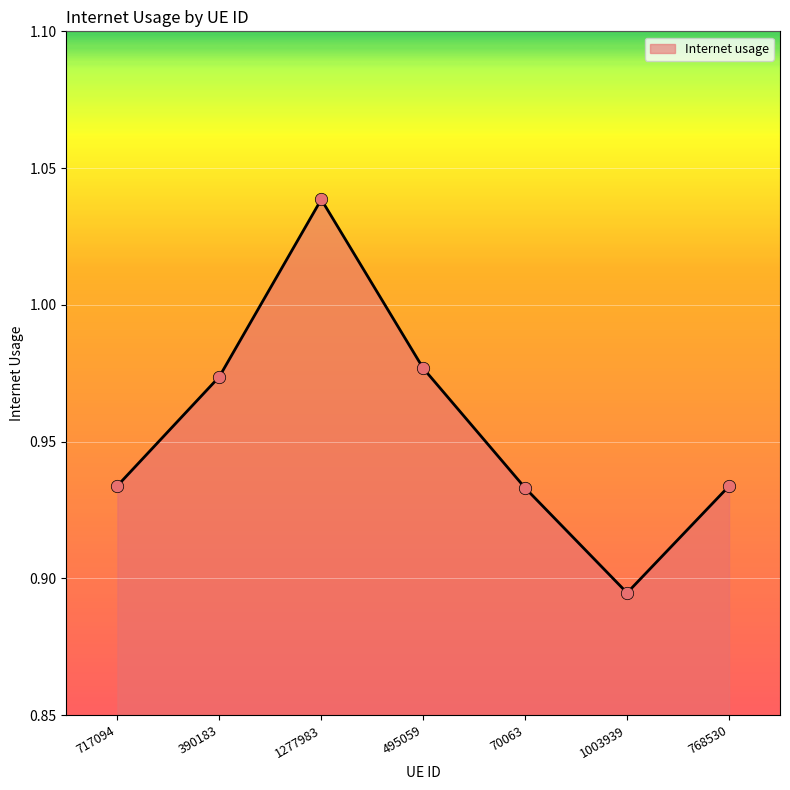

Which has a higher value, 717094 or 1003939?

717094